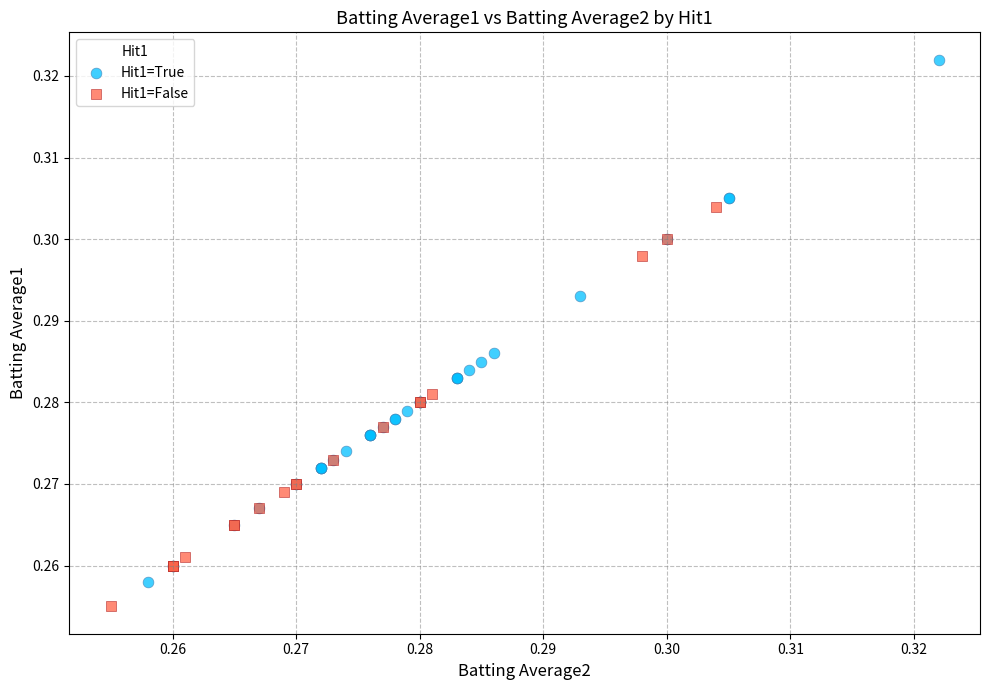

Which series has the widest spread of Y values?

Hit1=True